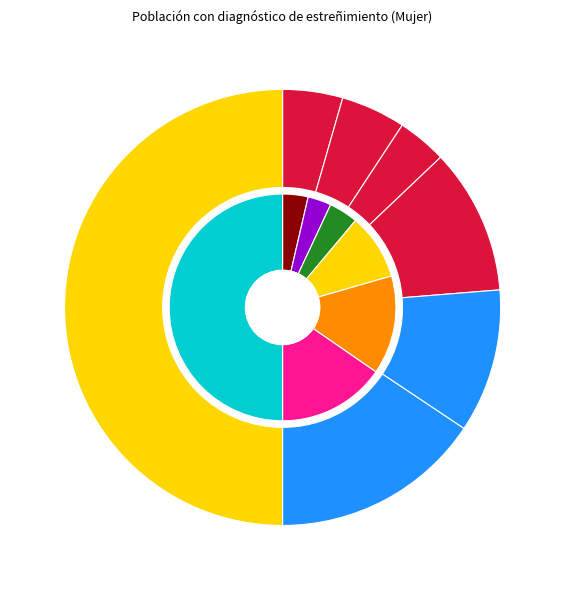

To the nearest percent, what is the difference between the largest and smallest slice percentages?

47%